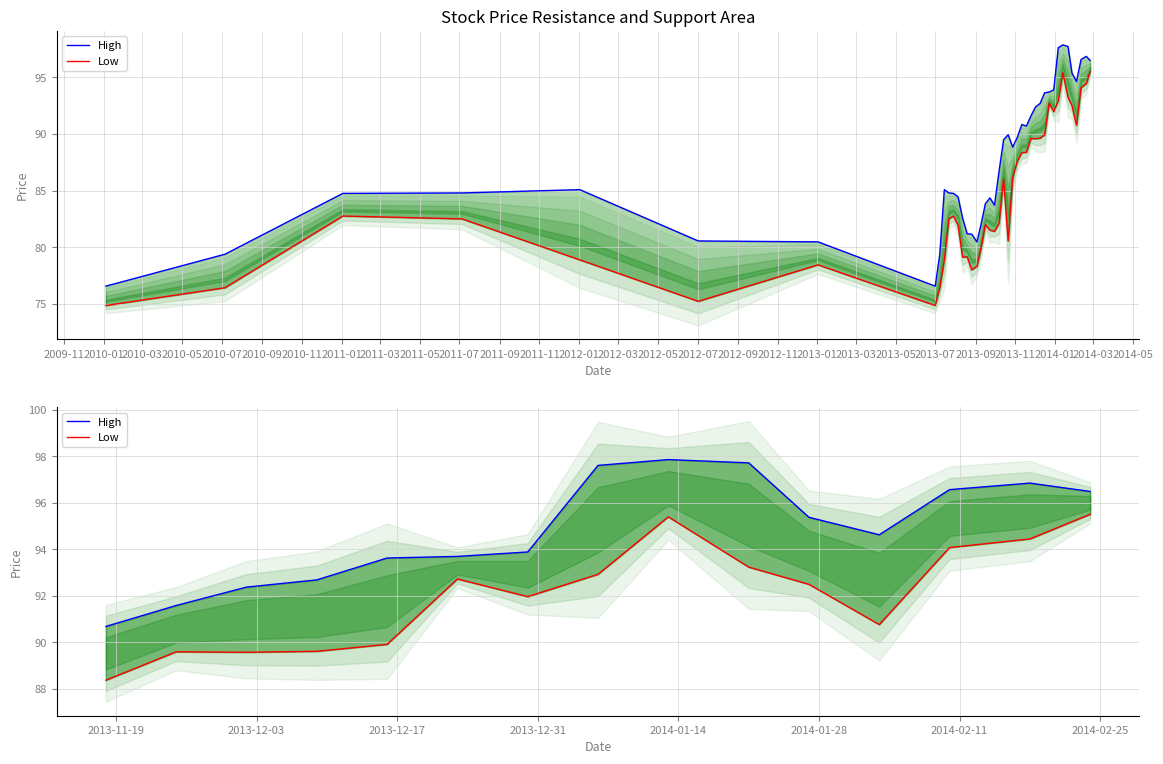

How many interior local valleys does the Low series have?

3